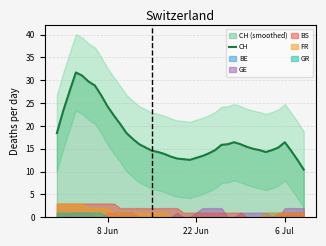

How many lines are shown in the chart?

1